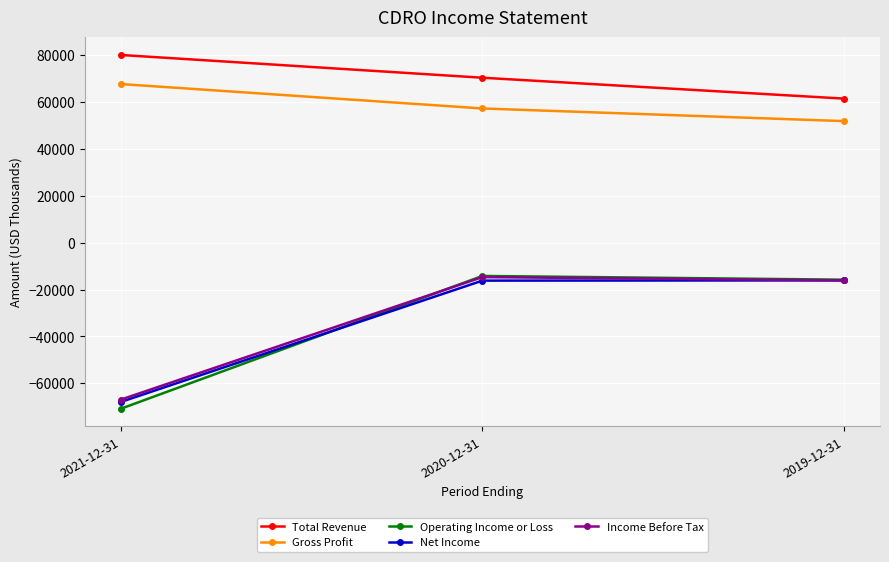

How many distinct data groups are displayed?

5